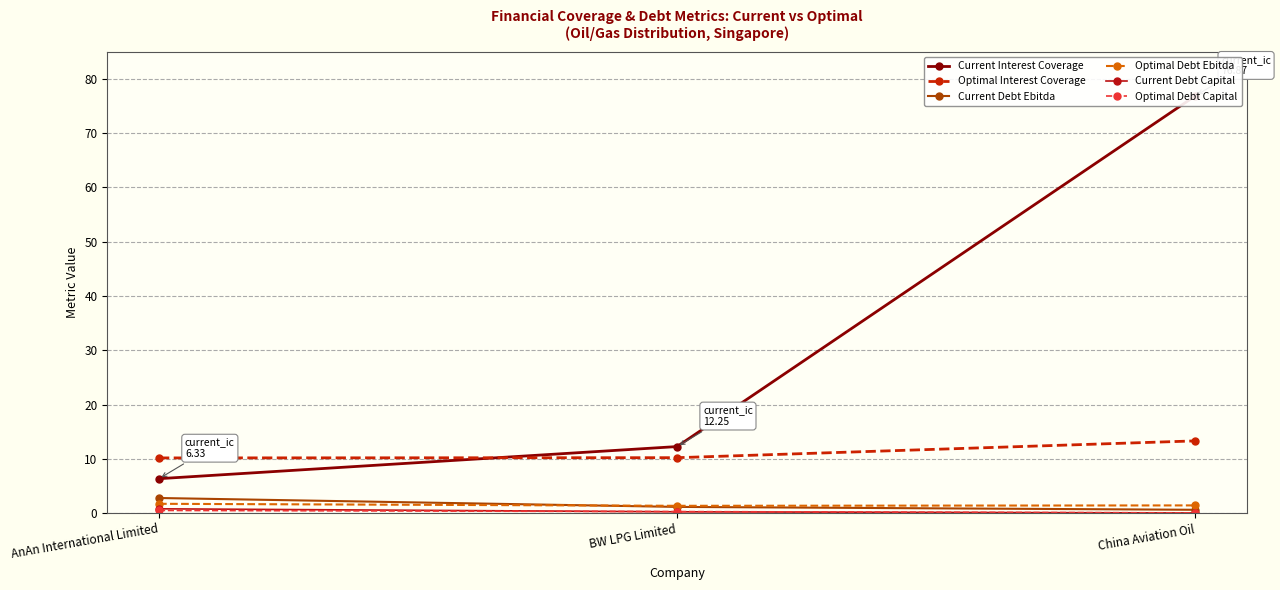

Reading left to right, list all the values displayed in this chart.

Current Interest Coverage: AnAn International Limited=6.3	BW LPG Limited=12.3	China Aviation Oil=76.9
Optimal Interest Coverage: AnAn International Limited=10.2	BW LPG Limited=10.2	China Aviation Oil=13.3
Current Debt Ebitda: AnAn International Limited=2.8	BW LPG Limited=1.1	China Aviation Oil=0.6
Optimal Debt Ebitda: AnAn International Limited=1.7	BW LPG Limited=1.3	China Aviation Oil=1.4
Current Debt Capital: AnAn International Limited=0.8	BW LPG Limited=0.2	China Aviation Oil=0.0
Optimal Debt Capital: AnAn International Limited=0.5	BW LPG Limited=0.3	China Aviation Oil=0.0